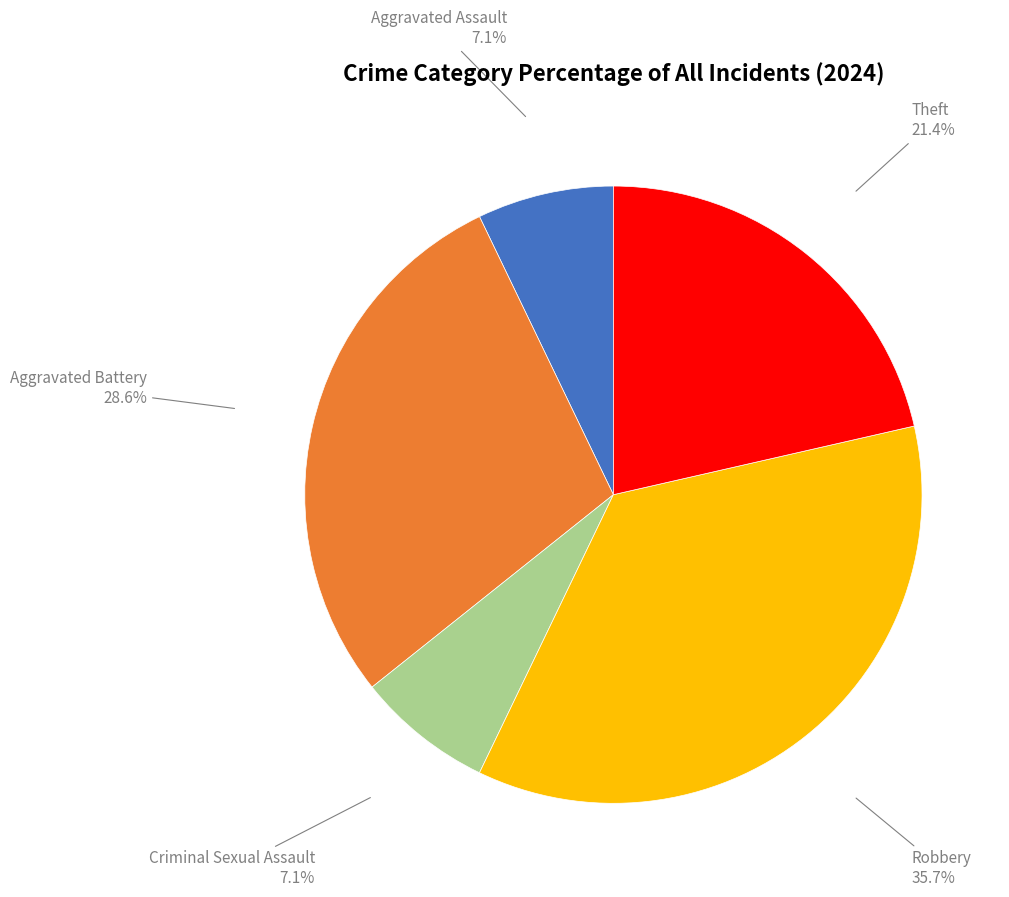

Which category has the biggest portion of the pie?

Robbery